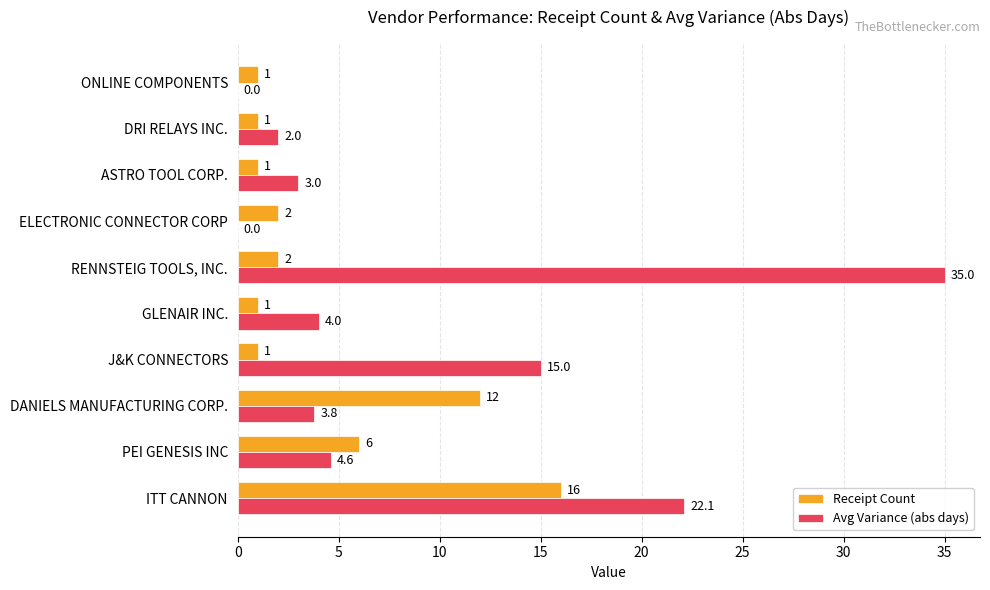

What is the maximum value shown in the chart?

35.0